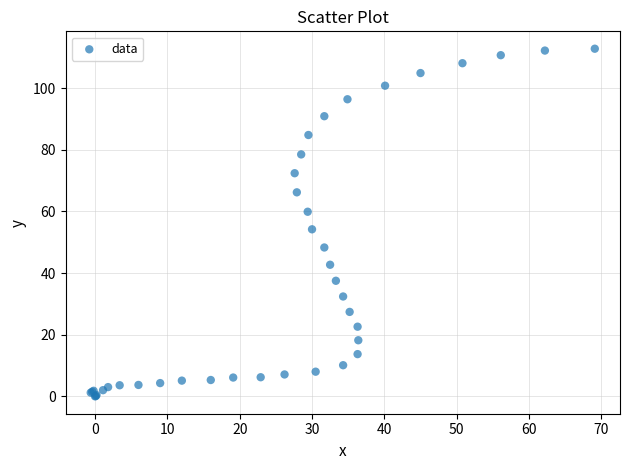

What Y value in the scatter plot is closest to 56?

54.2